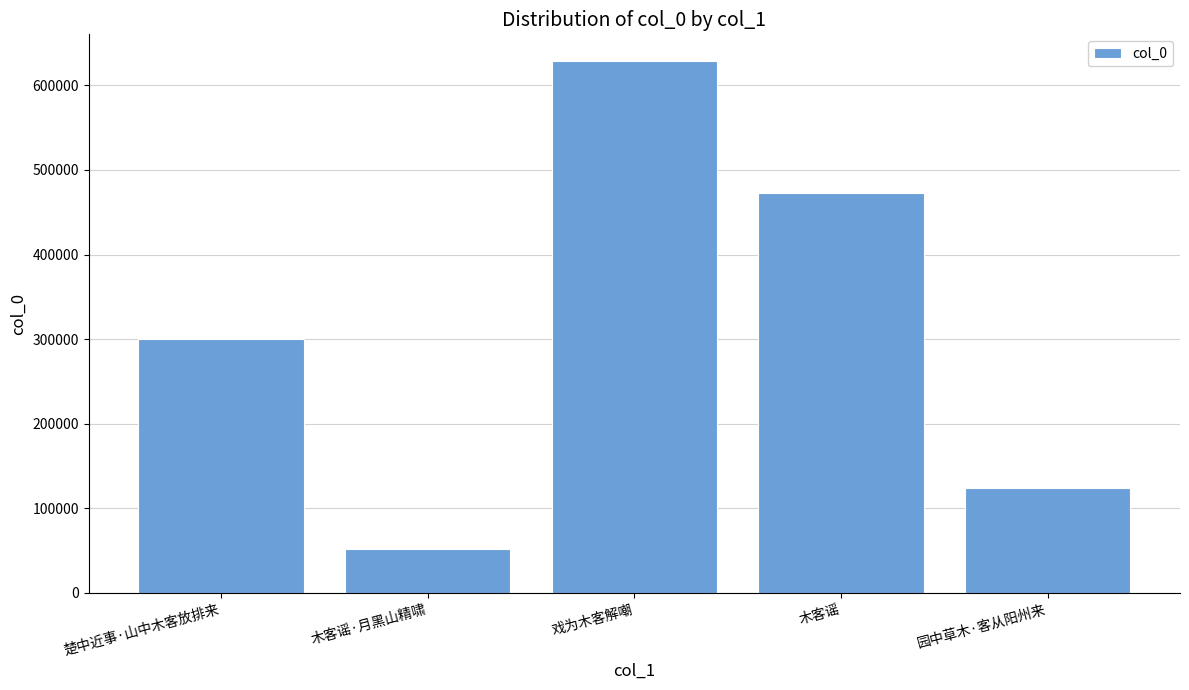

Approximately how many times larger is the value at 木客谣·月黑山精啸 compared to 园中草木·客从阳州来?

0.4